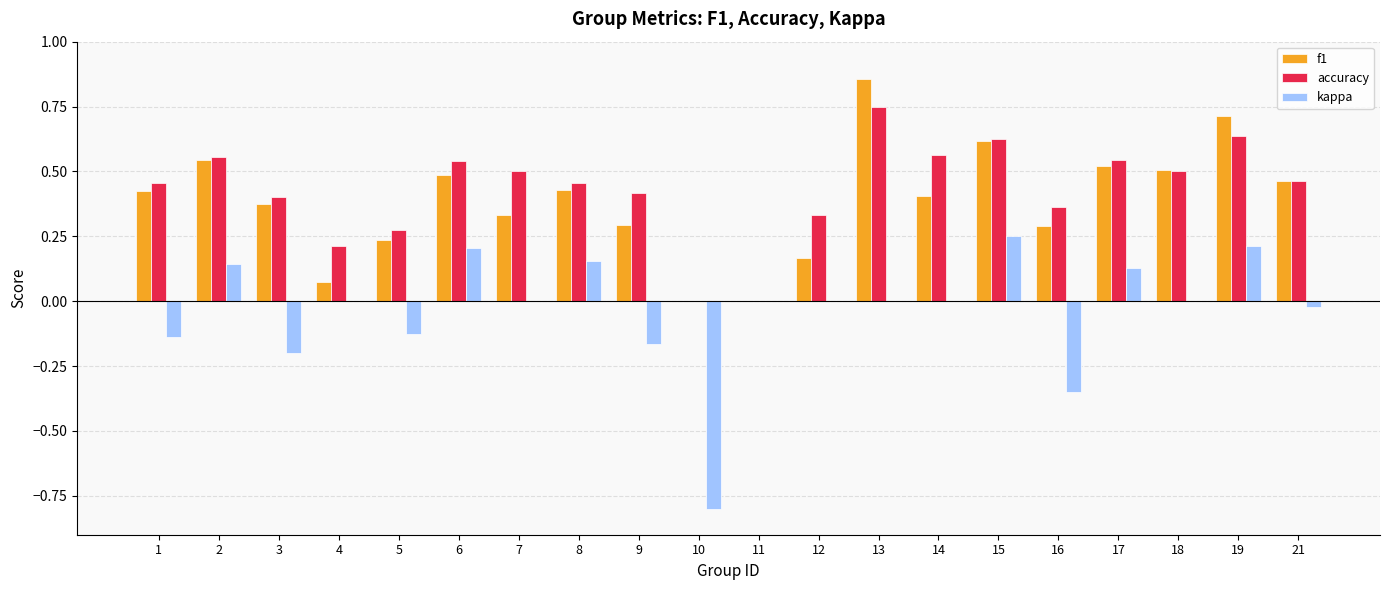

What is the sum of all kappa values?

-0.7